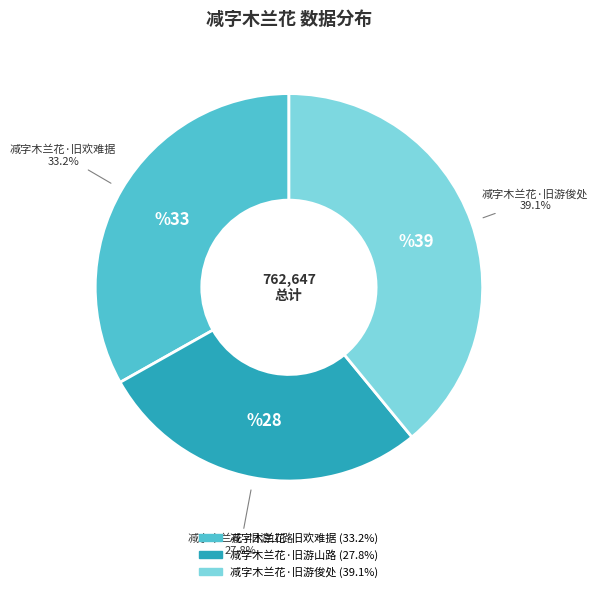

What is the smallest slice in the pie chart?

减字木兰花·旧游山路